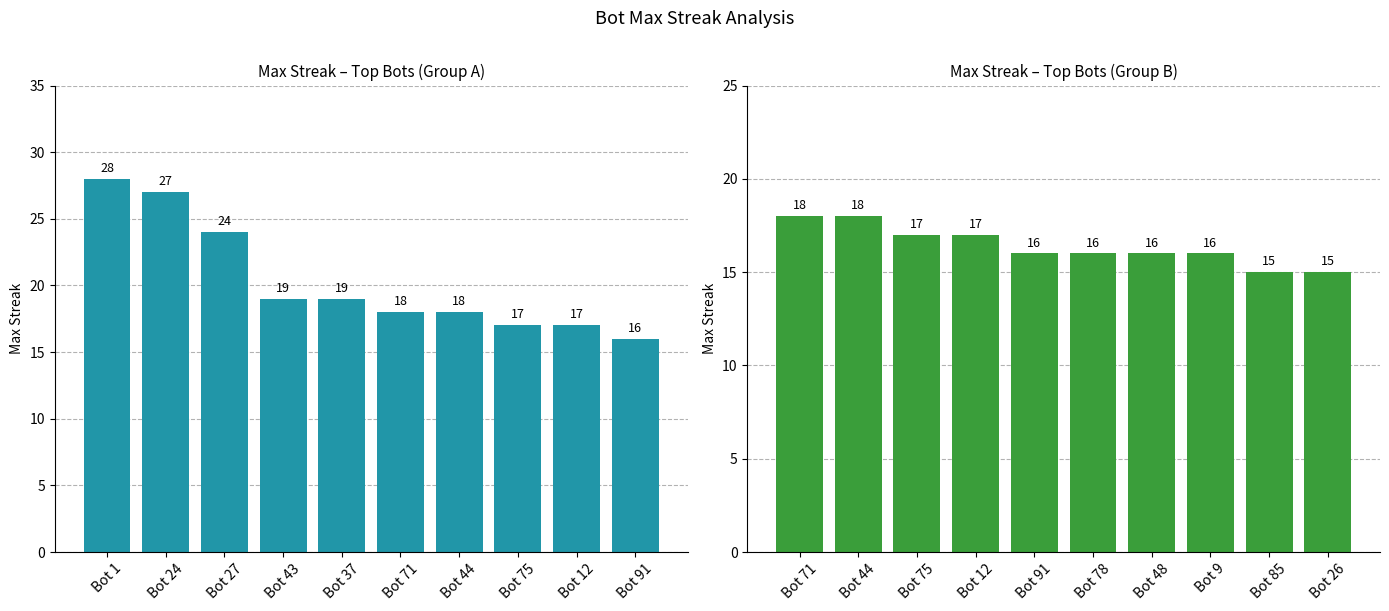

Where does the maxStreak (Bots 11–20) series first go above 16?

Bot 71